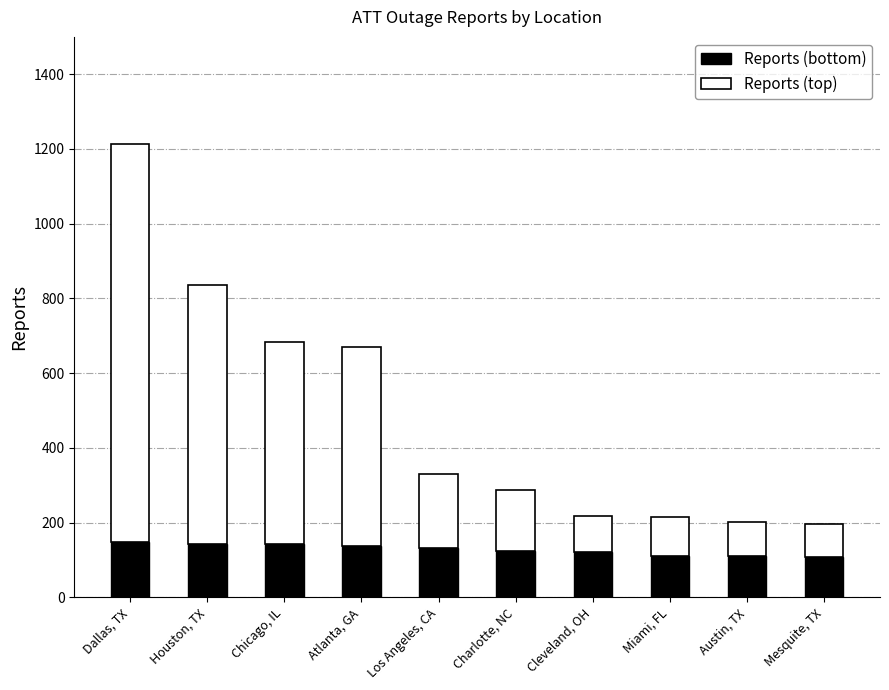

What is the total value across all series at Cleveland, OH?

218